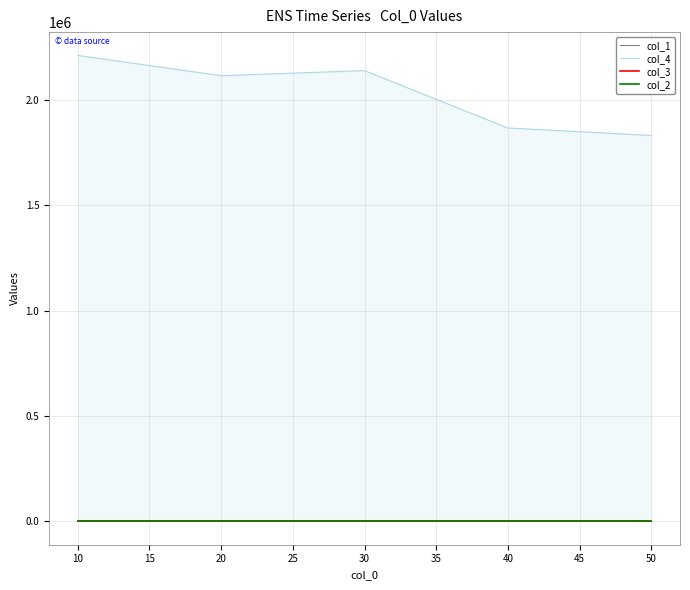

True or false: col_4 and col_3 cross at least once.

False